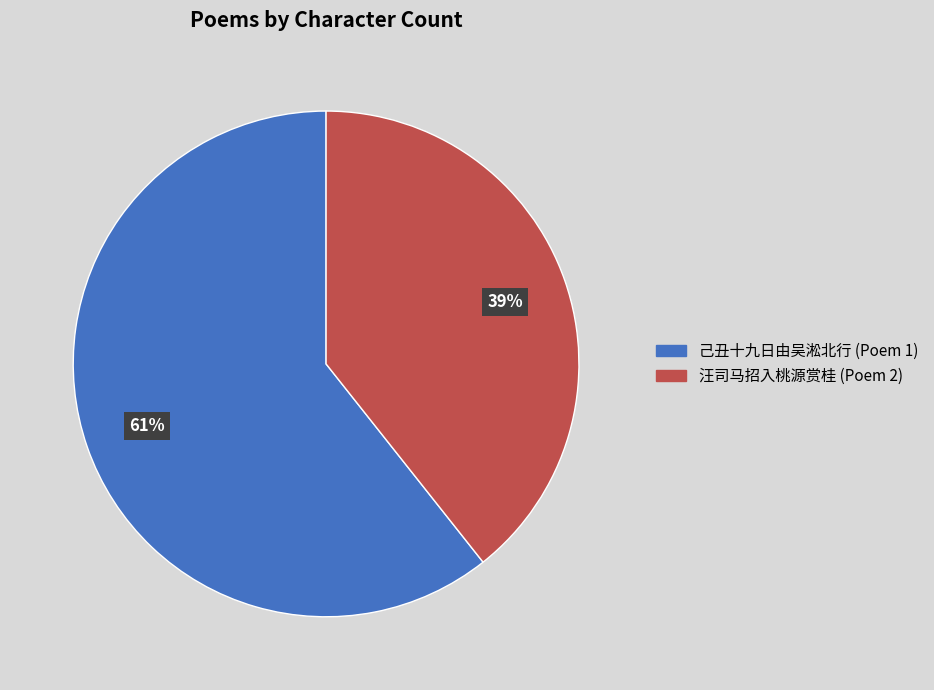

Does any single category account for the majority?

Yes